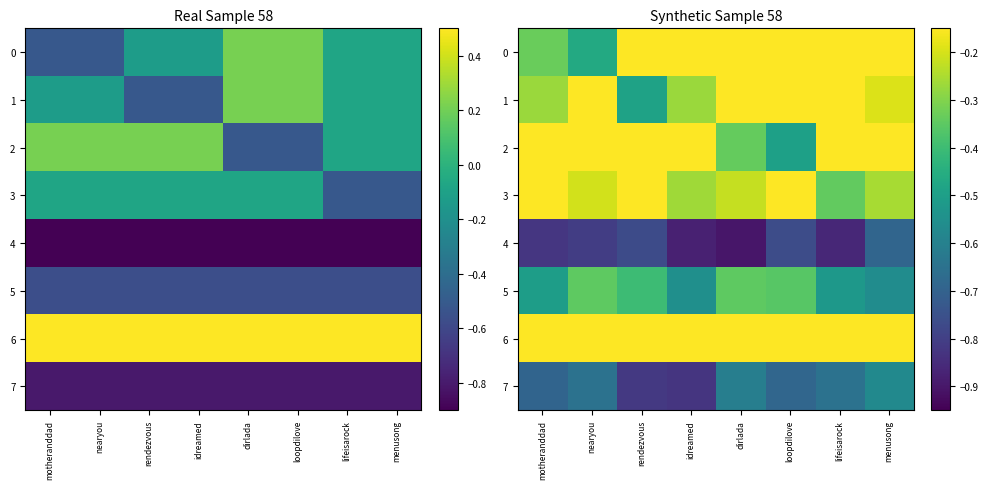

How many values in the 1 series exceed 0?

2